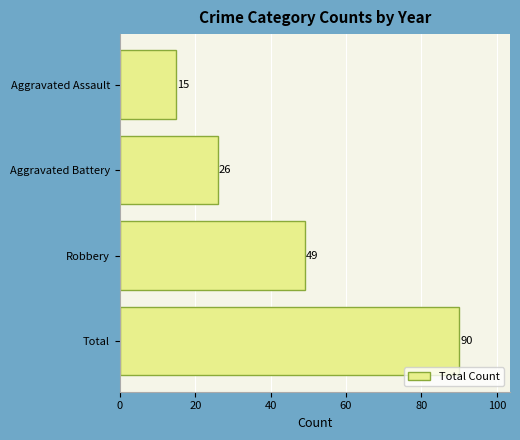

The value at Aggravated Battery is 12. True or false?

False